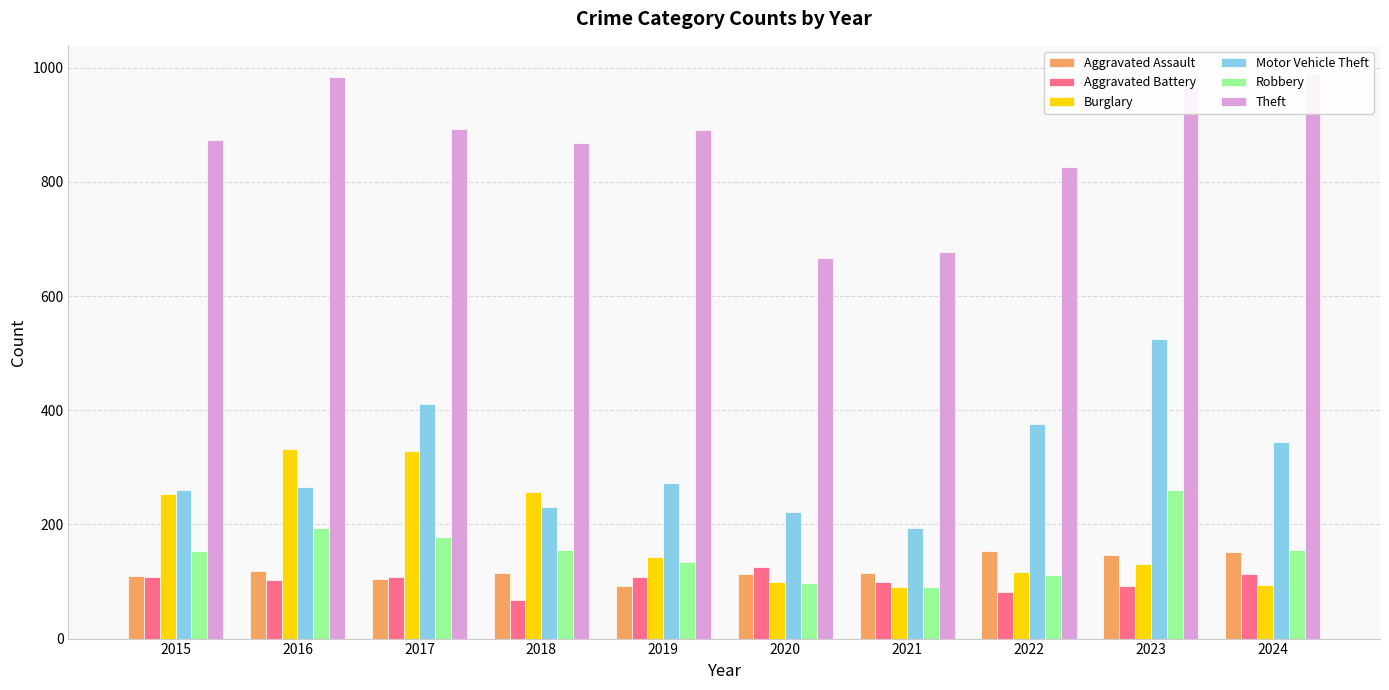

What is the total value across all series at 2015?

1761